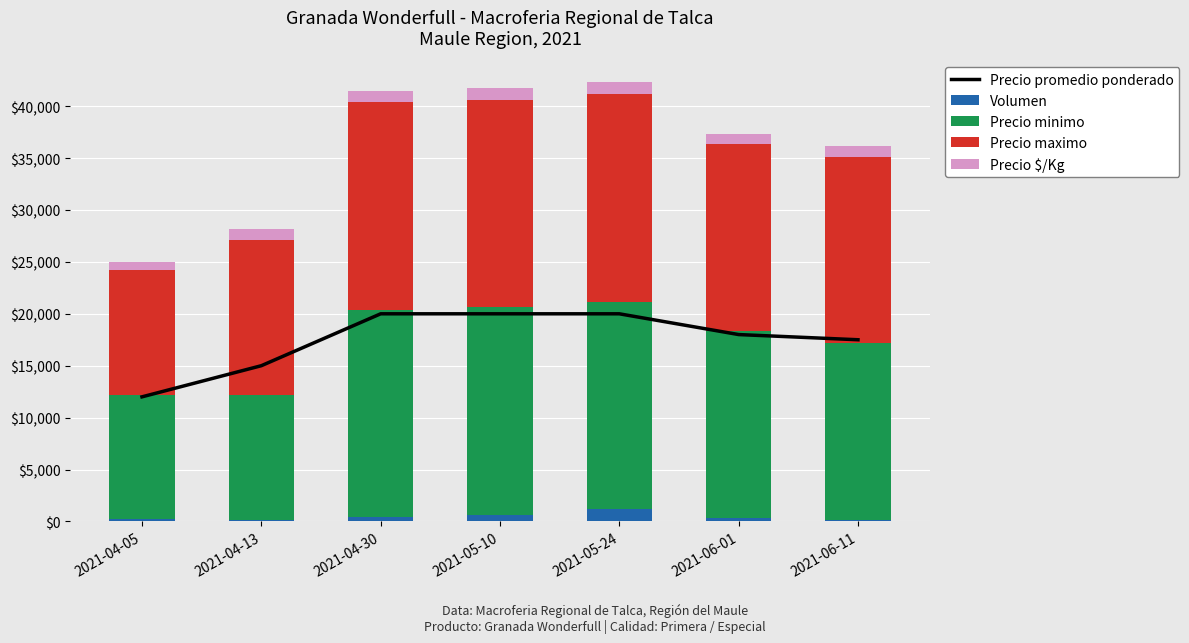

What is the greatest value displayed?

20000